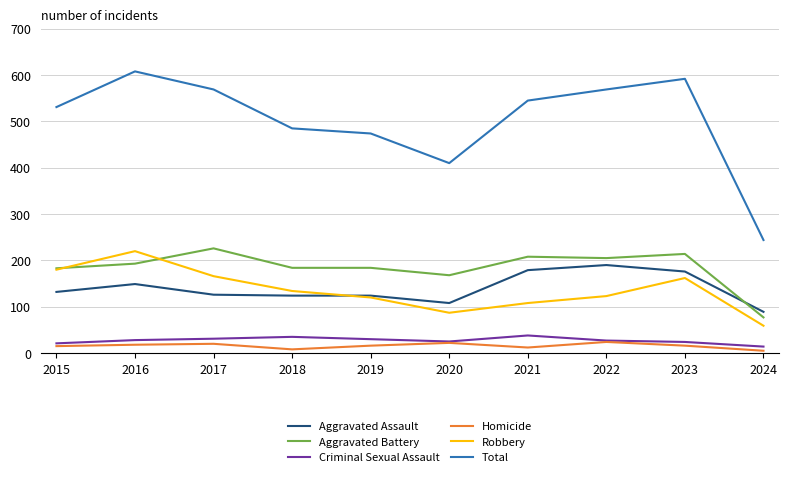

What is the minimum value shown in the chart?

5